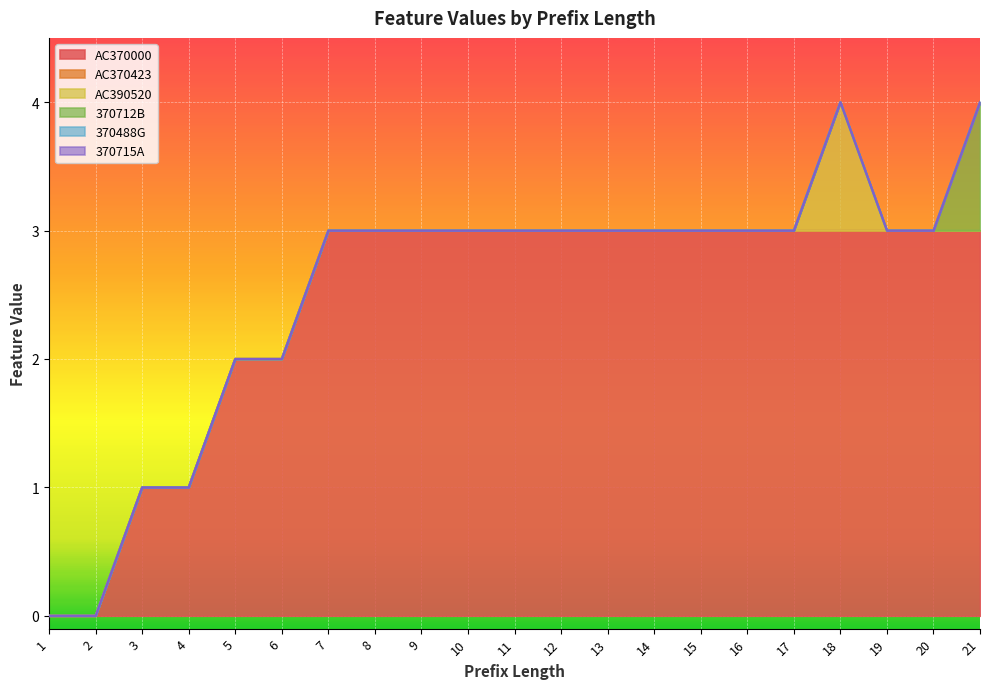

How many series are shown in this chart?

6